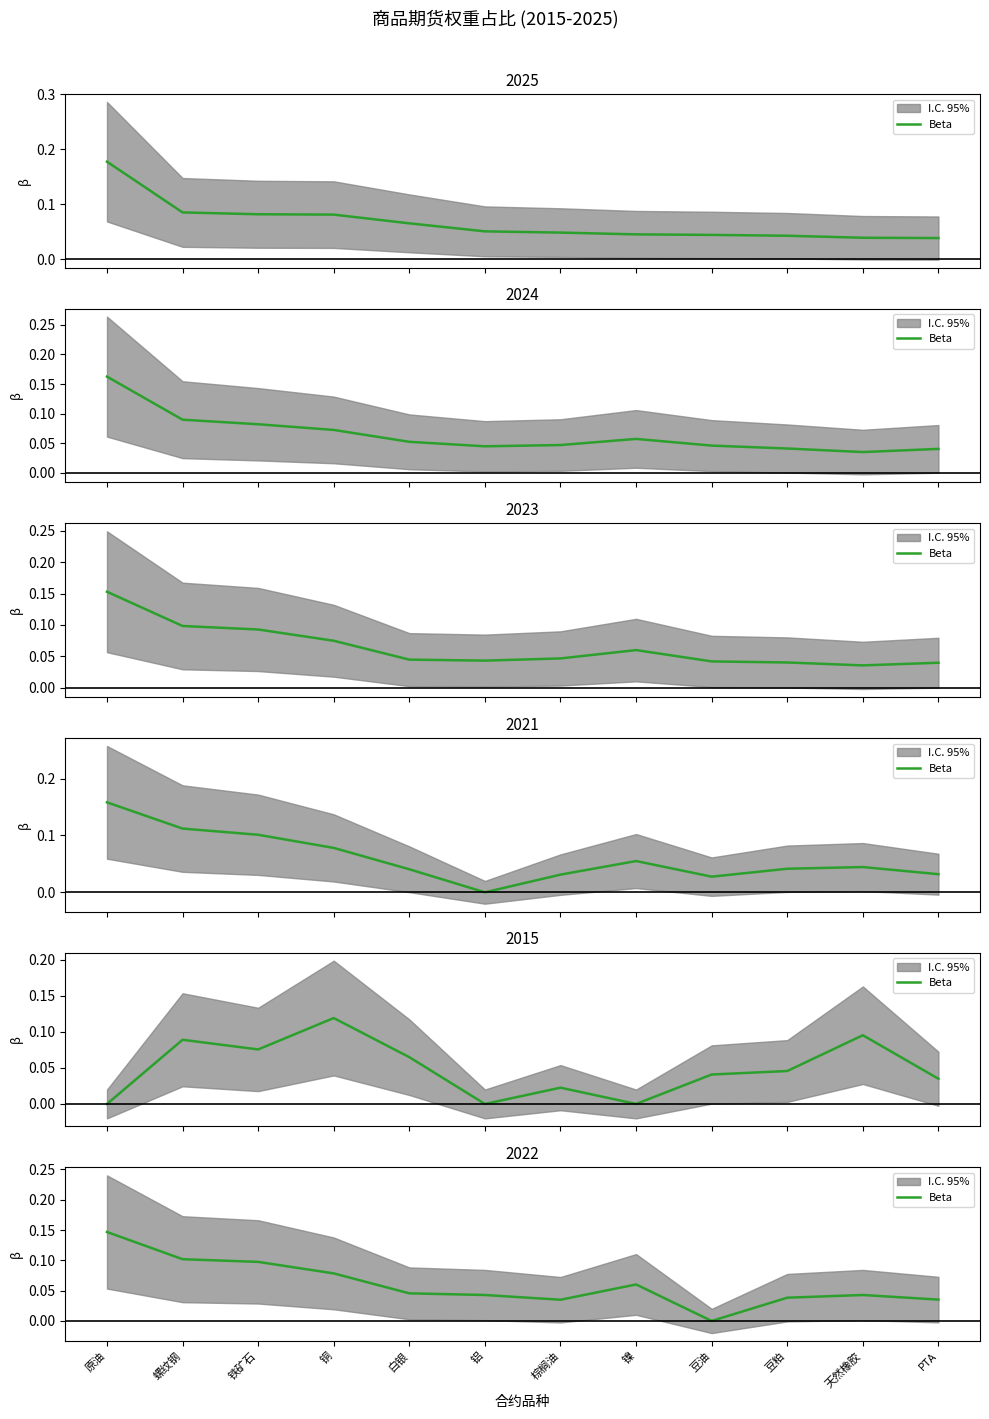

What is the label of the 2nd point from the left?

螺纹钢